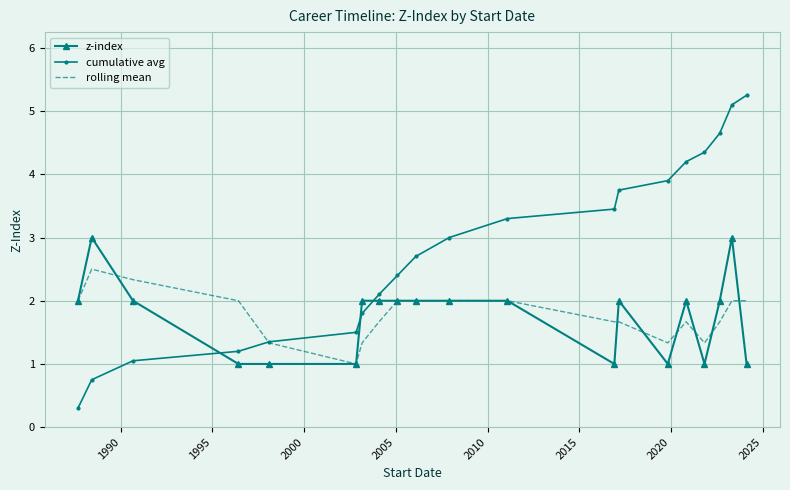

Which series has the largest total across all categories?

cumulative avg